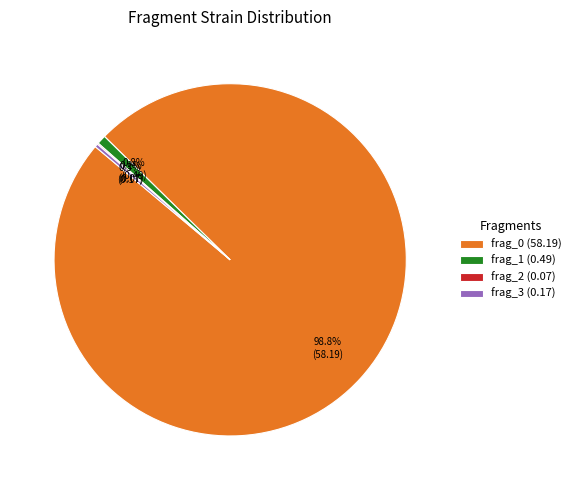

What is the total percentage of frag_0 (58.19) and frag_1 (0.49)?

99.6%